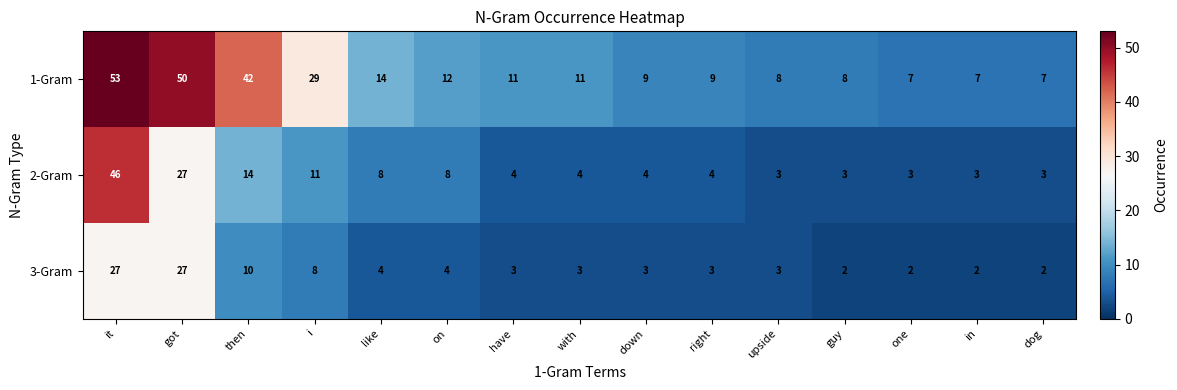

What is the greatest value displayed?

53